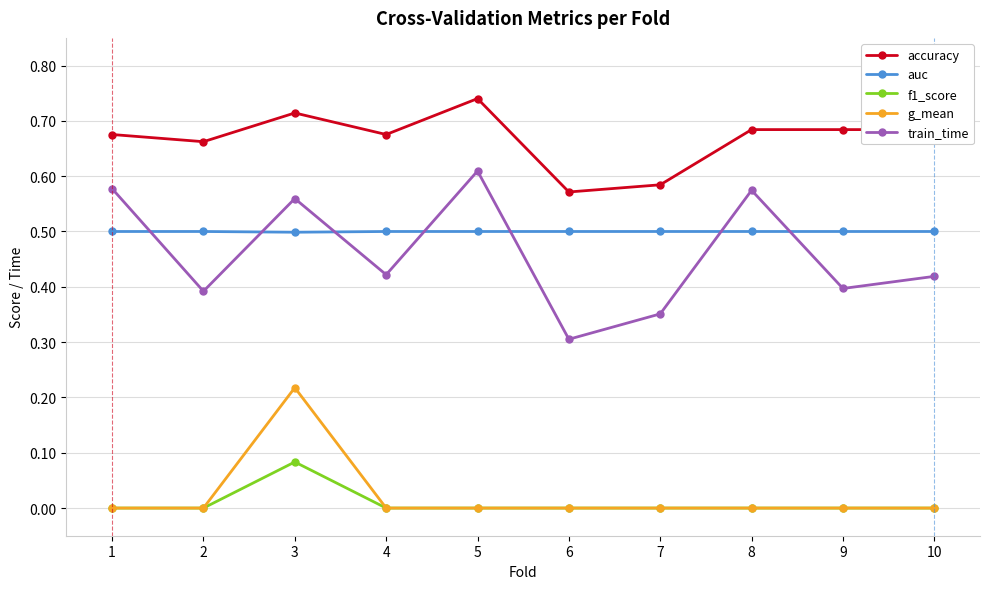

At which category is the sum across all series the highest?

3